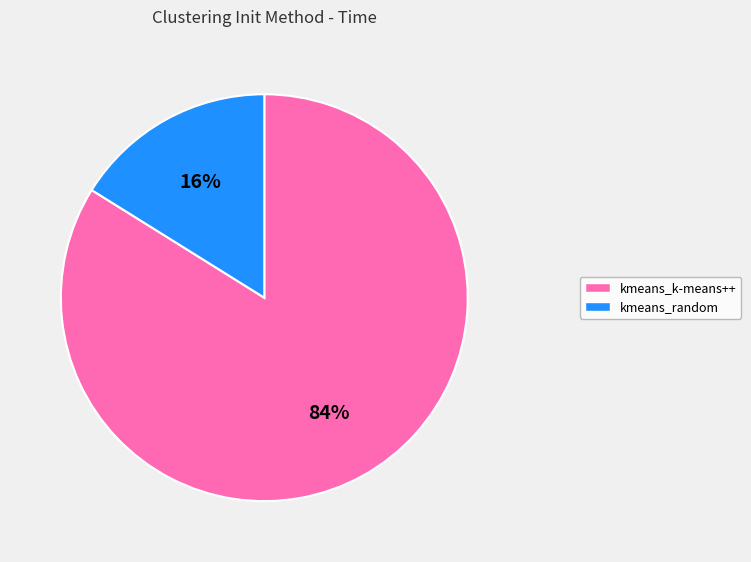

How many segments does this pie chart have?

2